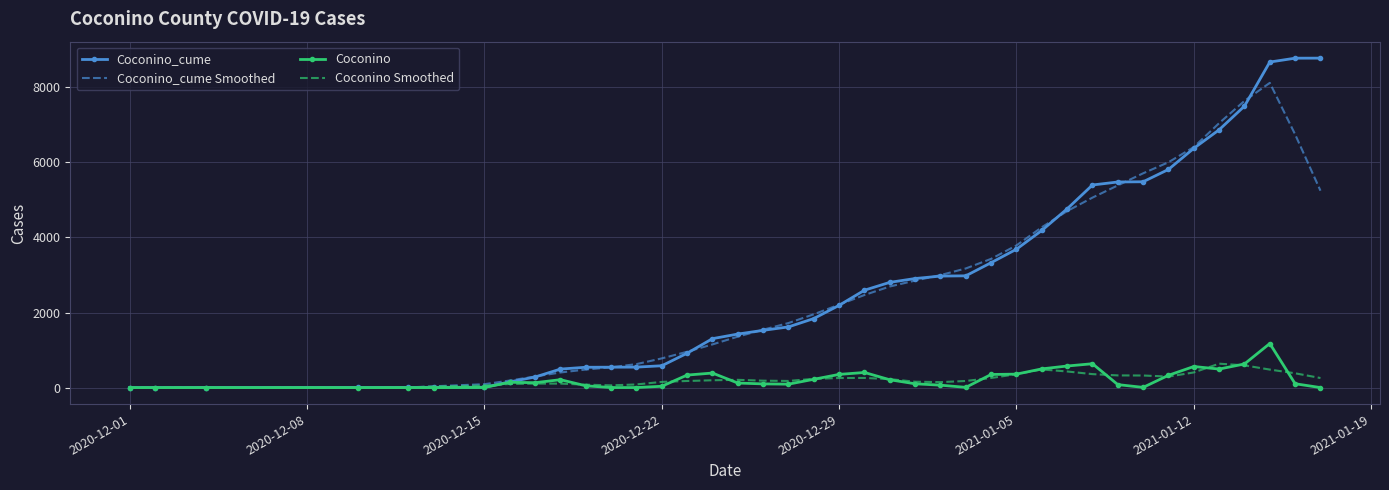

What is the maximum value for Coconino?

1174.0